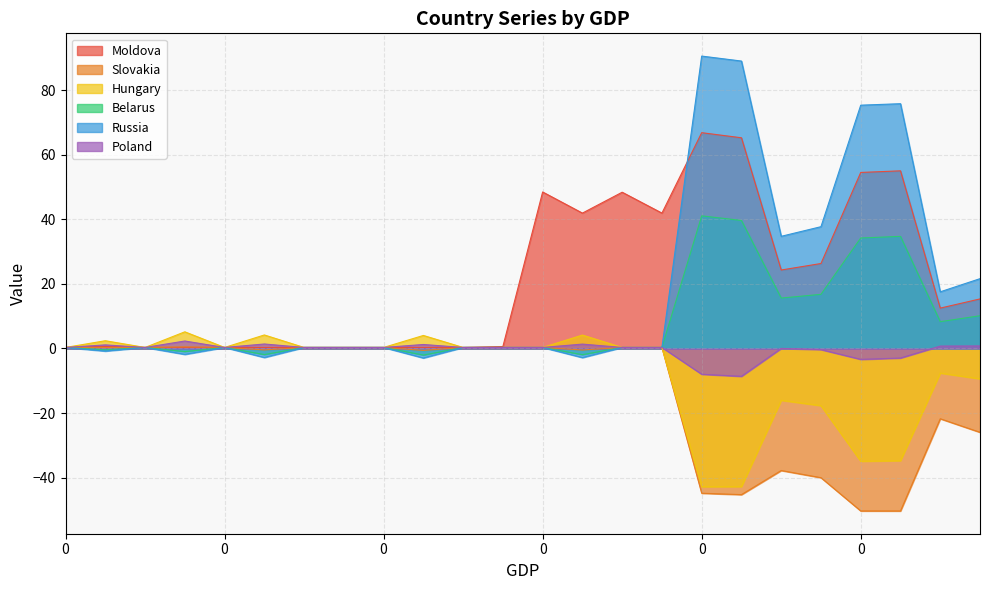

Does the chart display data point markers on the line(s)?

No